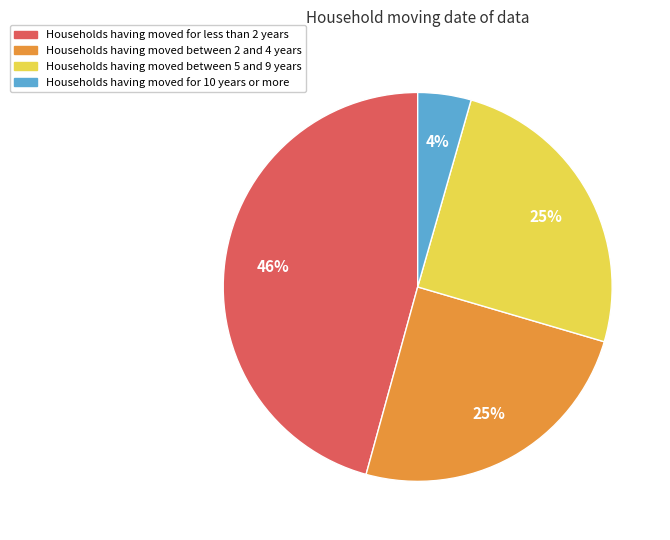

Is it true that Households having moved for 10 years or more is 14% of the pie?

False